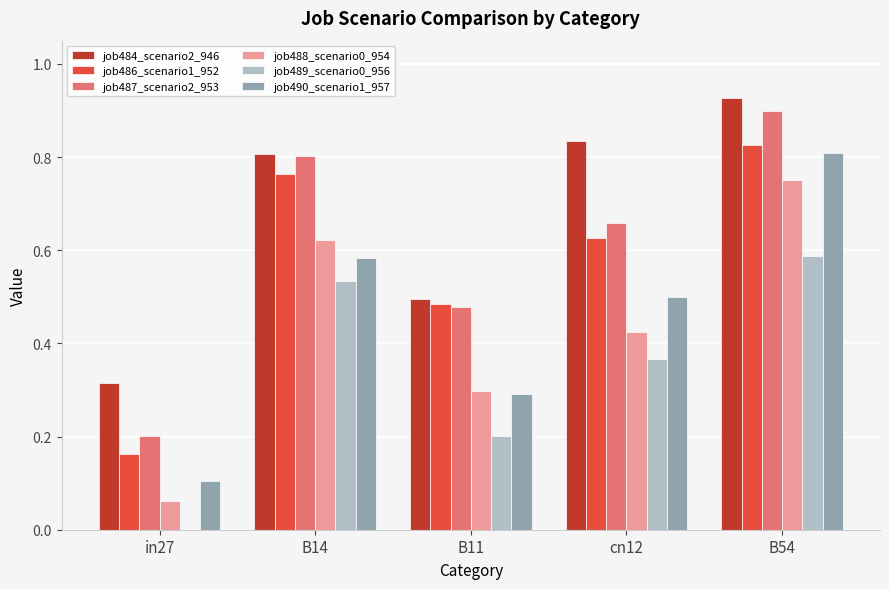

True or false: job484_scenario2_946 has a value of 1.5 at cn12.

False